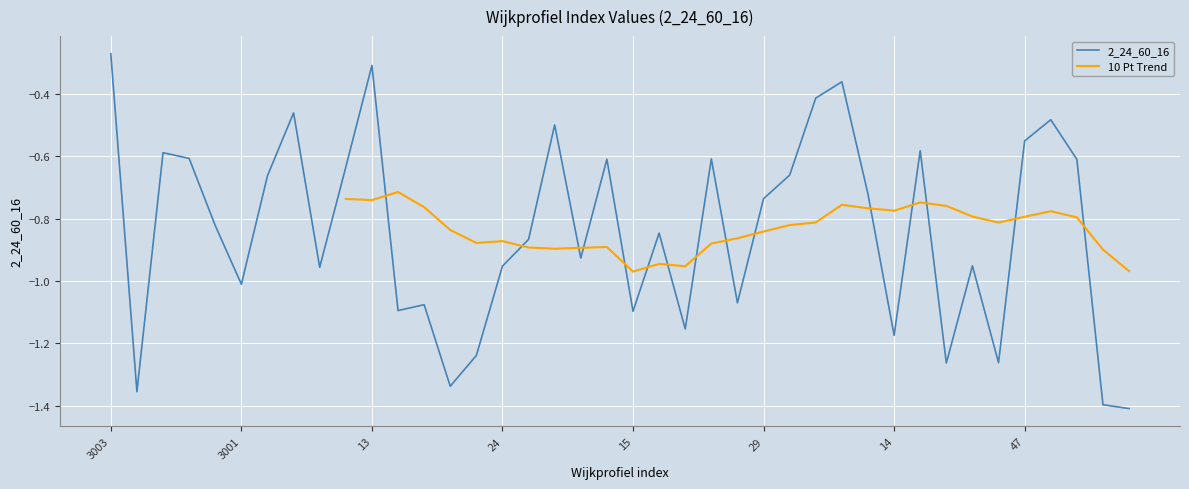

Reading left to right, list all the values displayed in this chart.

3003=-0.3	3004=-1.4	3011=-0.6	3005=-0.6	78=-0.8	3001=-1.0	3006=-0.7	10=-0.5	11=-1.0	12=-0.6	13=-0.3	20=-1.1	21=-1.1	22=-1.3	23=-1.2	24=-1.0	25=-0.9	44=-0.5	51=-0.9	56=-0.6	15=-1.1	16=-0.8	31=-1.2	34=-0.6	35=-1.1	29=-0.7	61=-0.7	62=-0.4	64=-0.4	65=-0.7	14=-1.2	36=-0.6	83=-1.3	41=-1.0	45=-1.3	47=-0.6	17=-0.5	79=-0.6	80=-1.4	81=-1.4